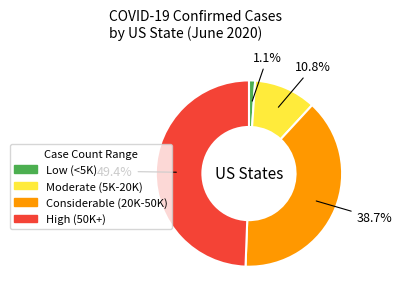

Is there a majority slice in this chart?

No